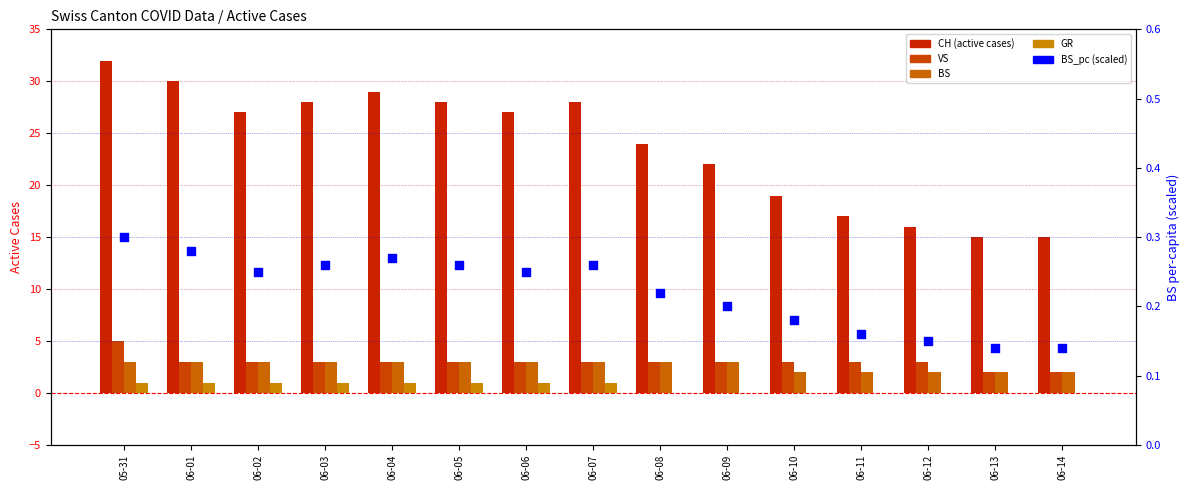

What are all the series names shown in the legend?

CH, VS, BS, GR, BS_pc (scaled)